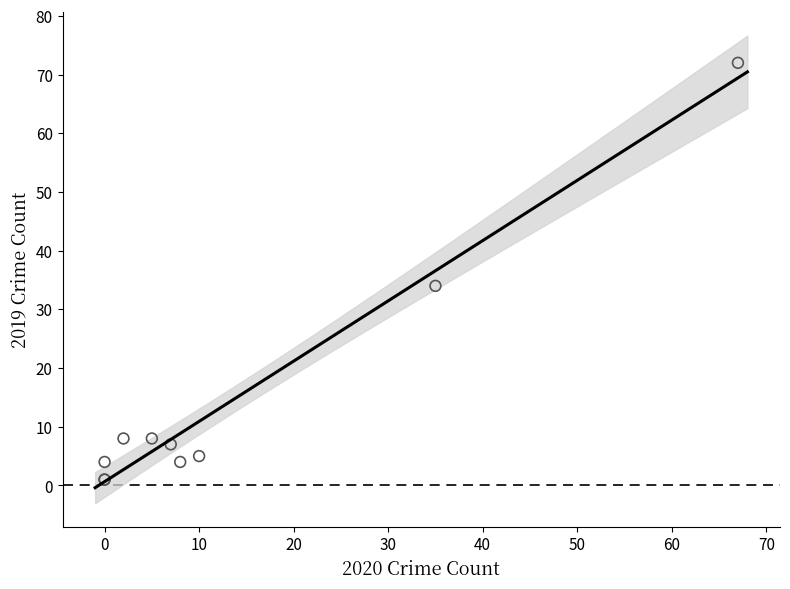

What Y value in the scatter plot is closest to 36?

34